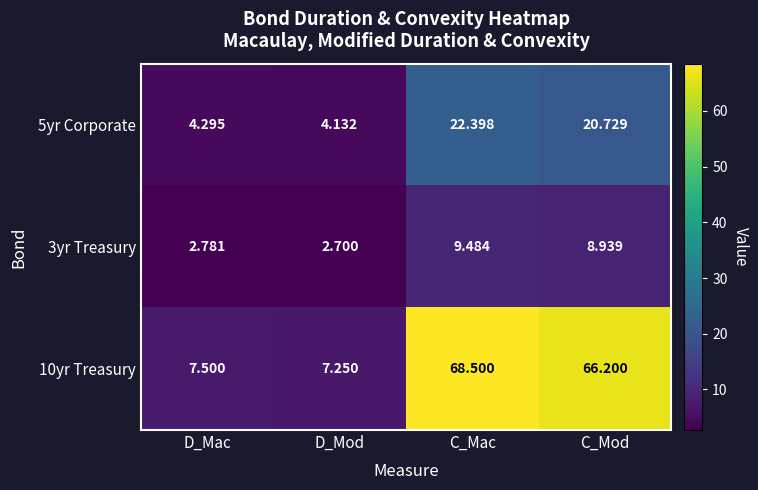

At which label is 5yr Corporate closest to 13?

C_Mod